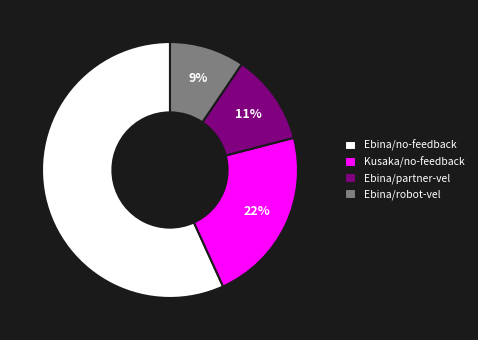

To the nearest percent, what percentage of the pie is Kusaka/no-feedback?

22%